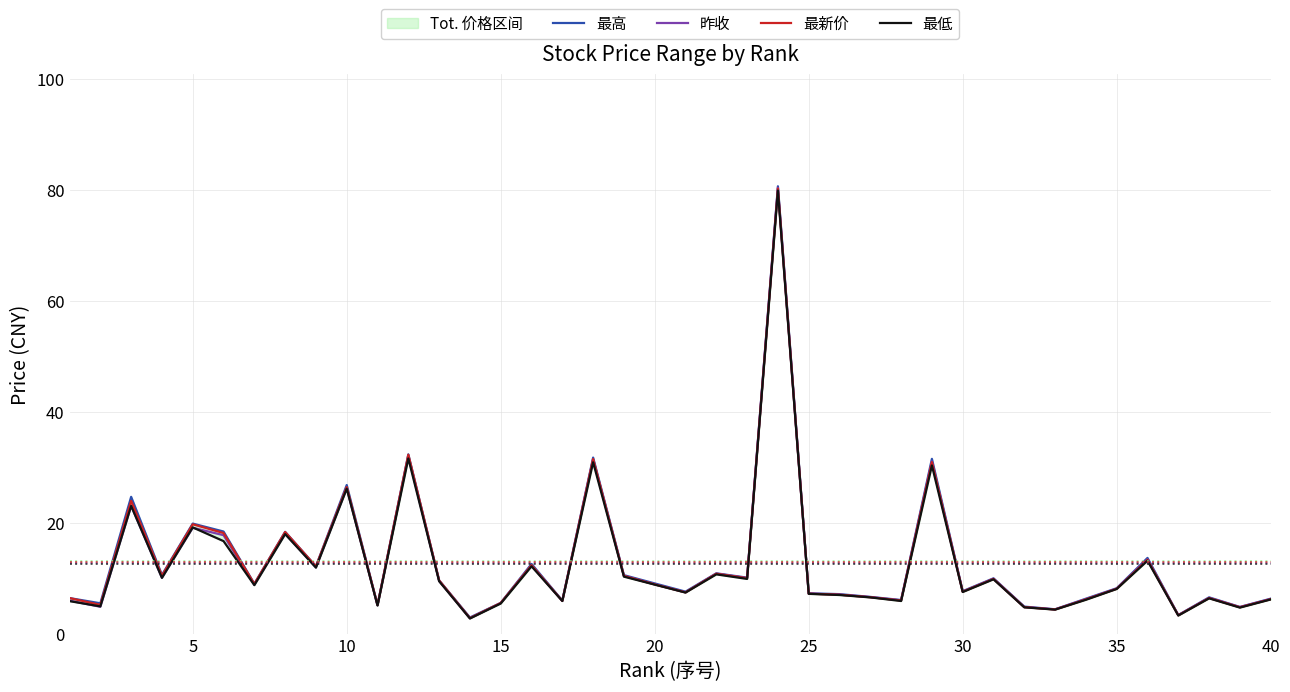

What is the maximum value for 最新价?

80.2